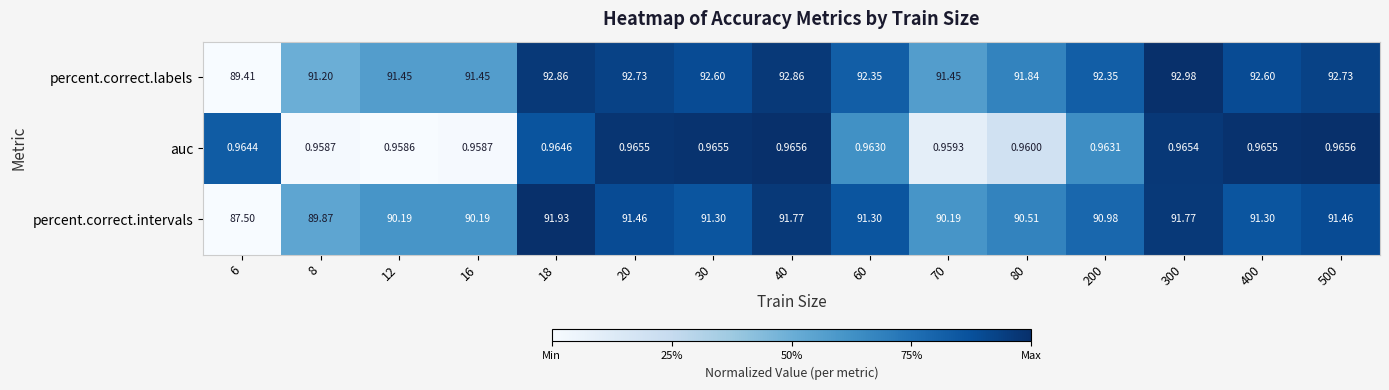

Which series changed the most between 12 and 40?

percent.correct.intervals